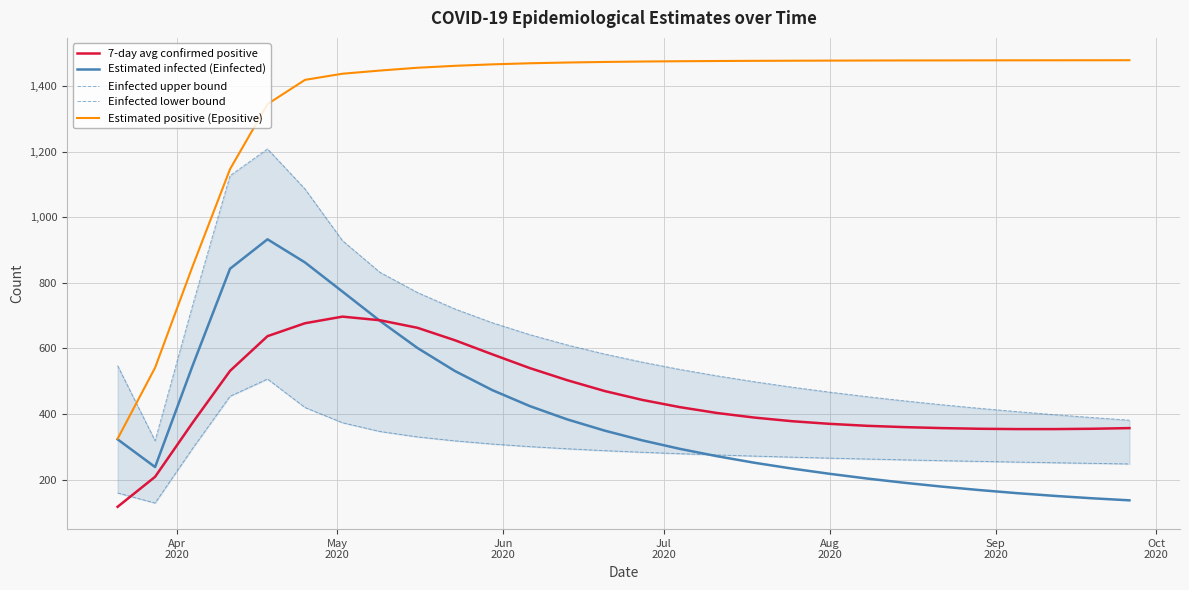

What is the maximum value shown in the chart?

1479.1